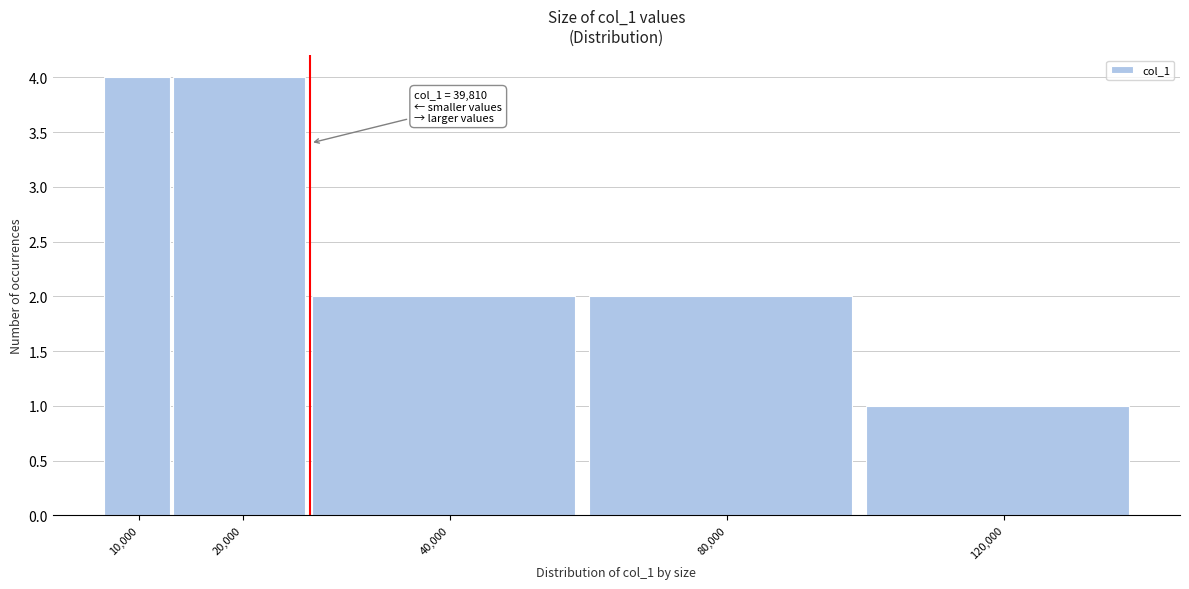

Reading right to left, list all the values displayed in this chart.

120,000=1	80,000=2	40,000=2	20,000=4	10,000=4